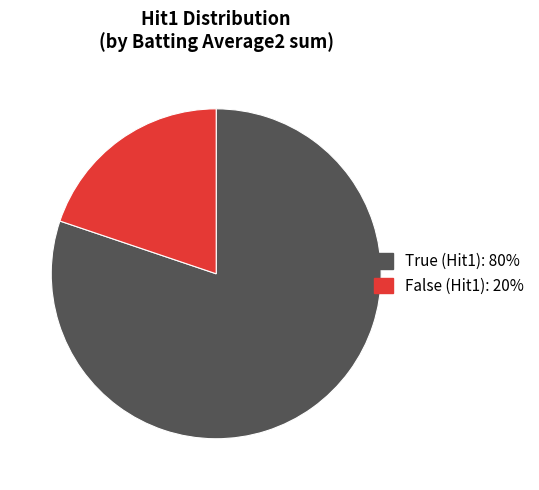

Is there any slice that represents more than half of the pie?

Yes